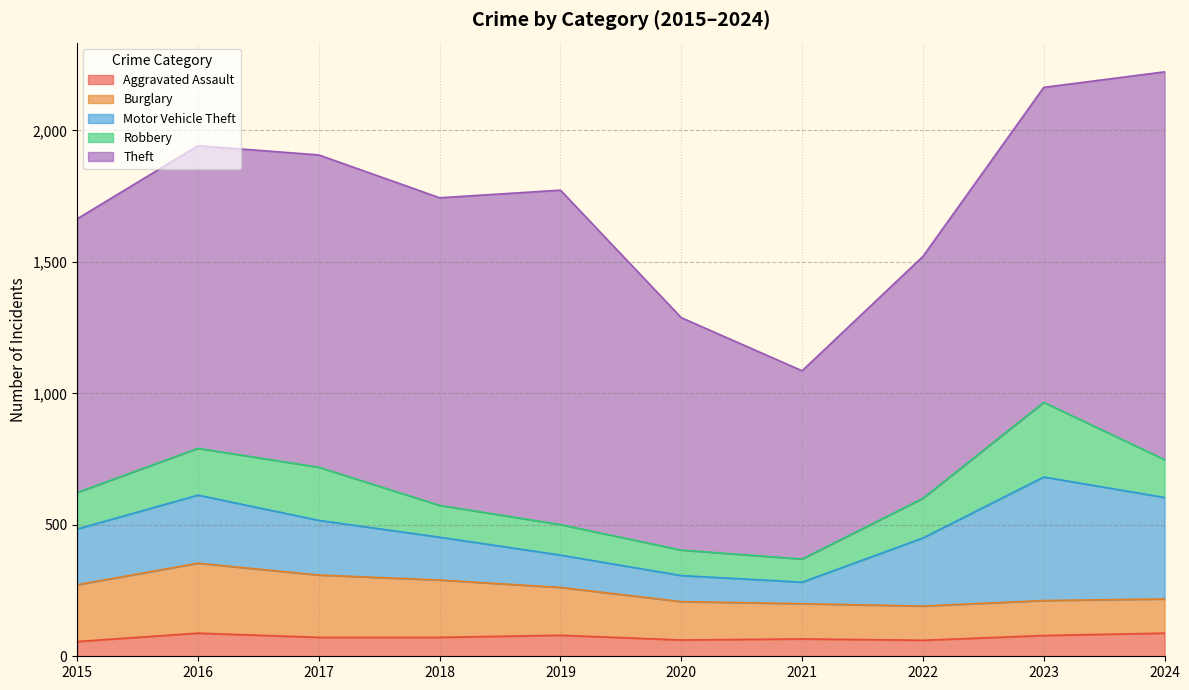

Reading left to right, list all the values displayed in this chart.

Aggravated Assault: 56	88	72	72	80	62	66	61	79	88
Burglary: 216	266	237	218	182	146	134	130	133	130
Motor Vehicle Theft: 212	259	208	163	123	99	82	259	470	386
Robbery: 139	178	202	121	116	97	88	151	284	144
Theft: 1041	1151	1188	1170	1272	884	716	920	1198	1475